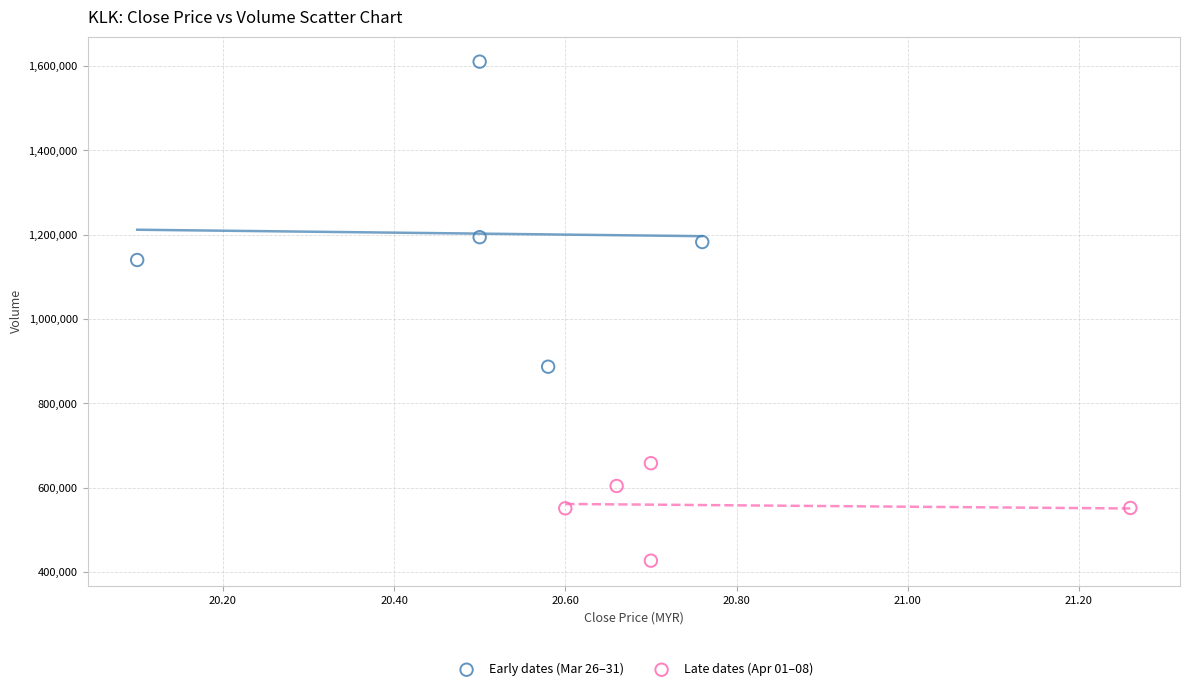

Which series has the largest Y range (max minus min)?

Early dates (Mar 26–31)